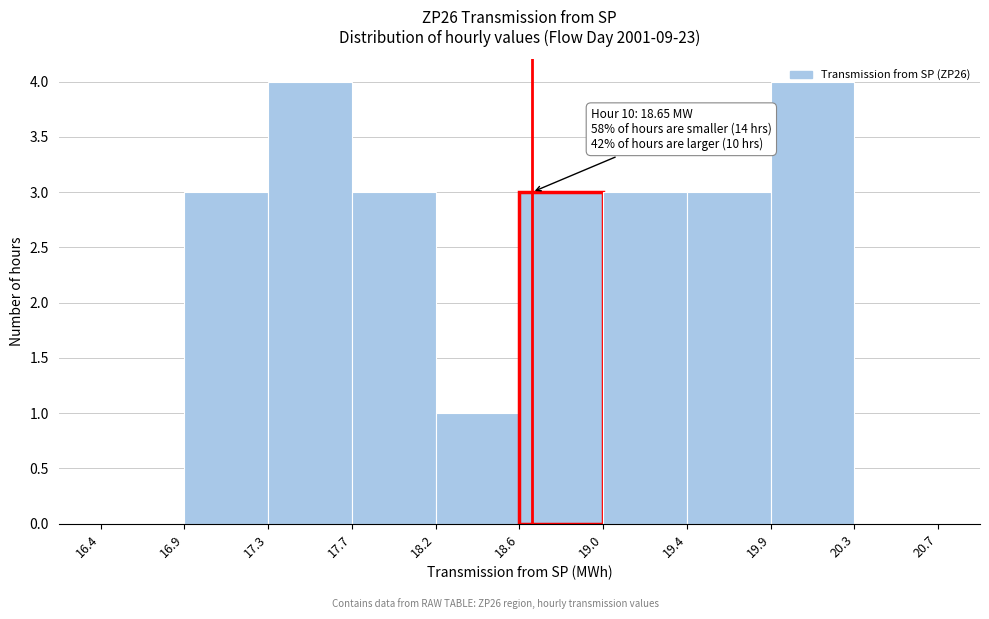

What is the maximum value shown in the chart?

4